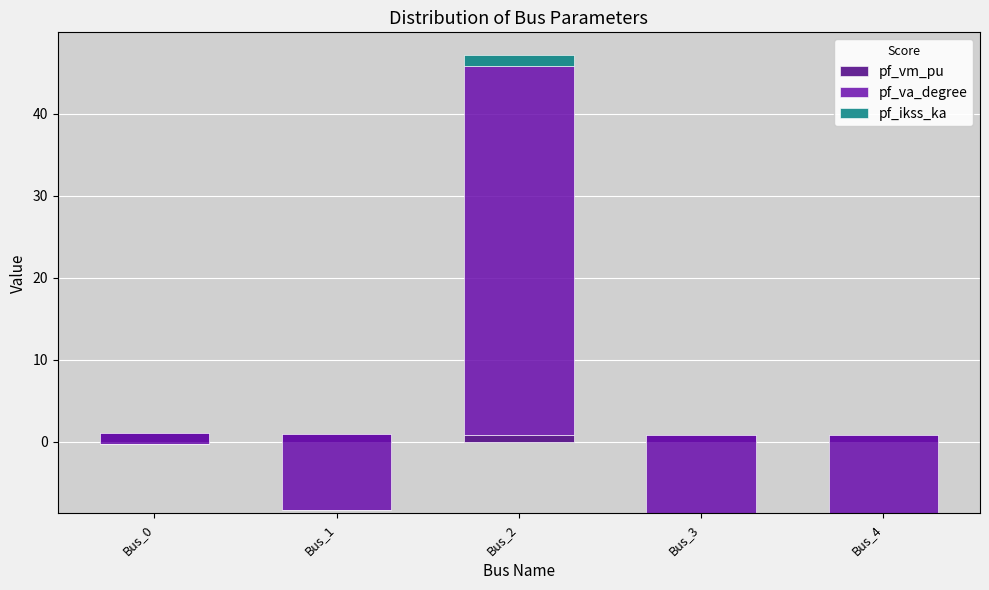

What is the sum of all pf_vm_pu values?

4.4